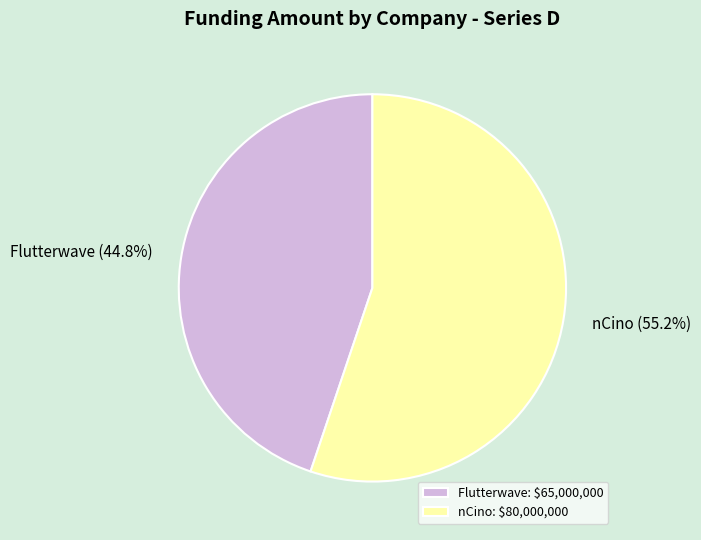

Is Flutterwave the majority of the pie?

No